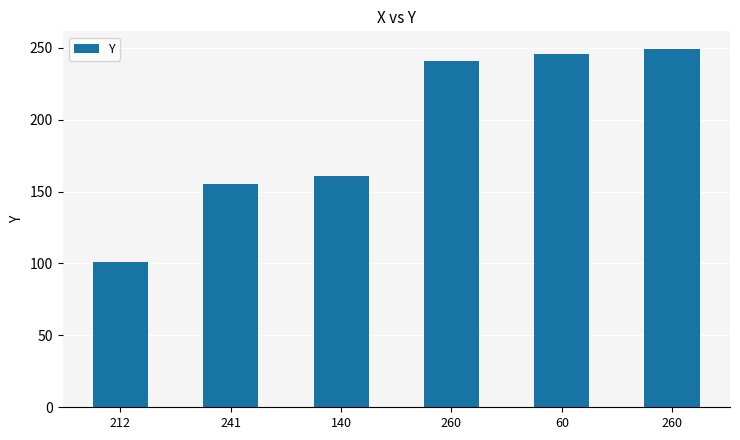

Count the number of data series in this chart.

1